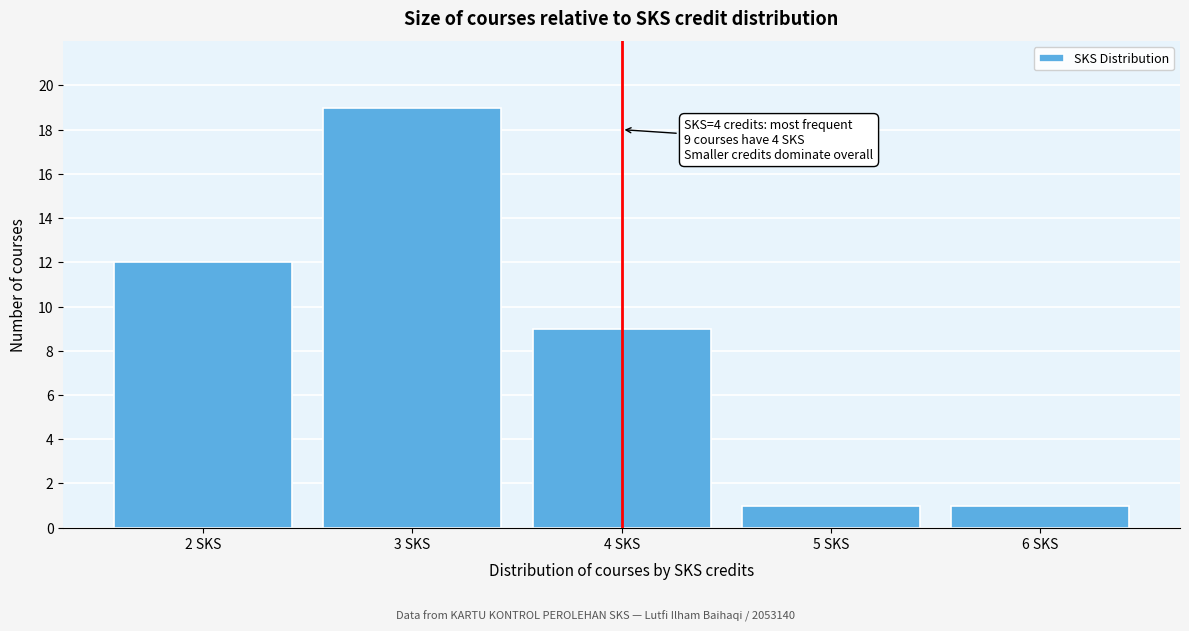

Reading right to left, extract all data points from this chart.

6 SKS=1	5 SKS=1	4 SKS=9	3 SKS=19	2 SKS=12